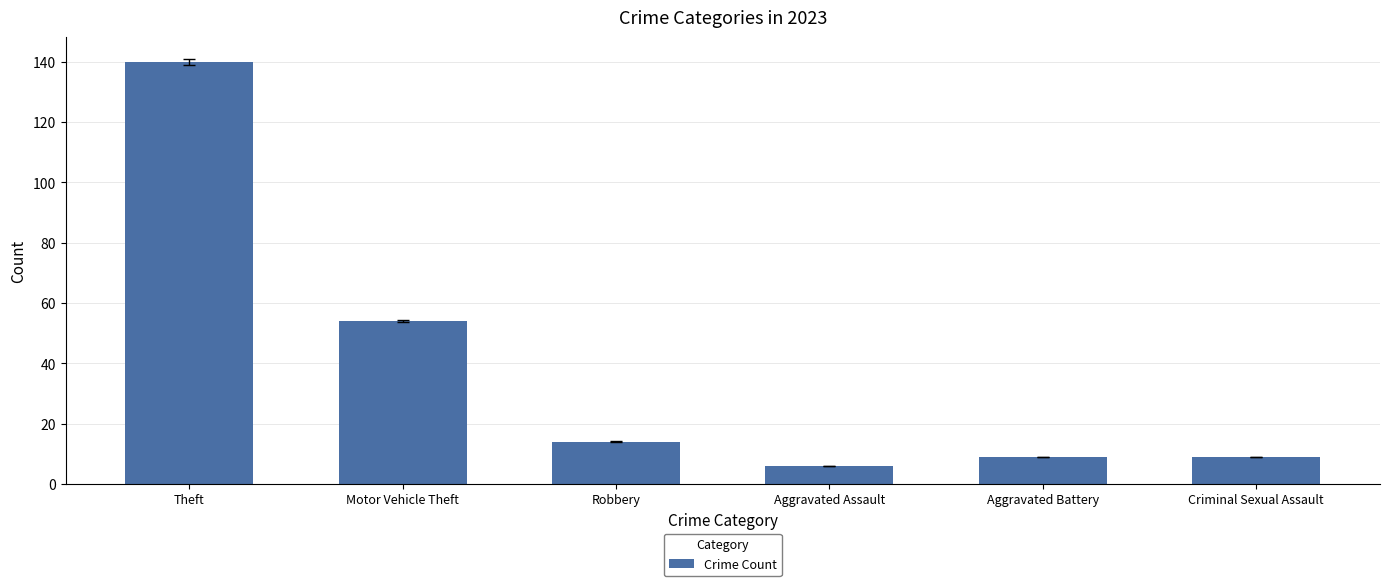

The chart shows a value of 54 at Motor Vehicle Theft. True or false?

True